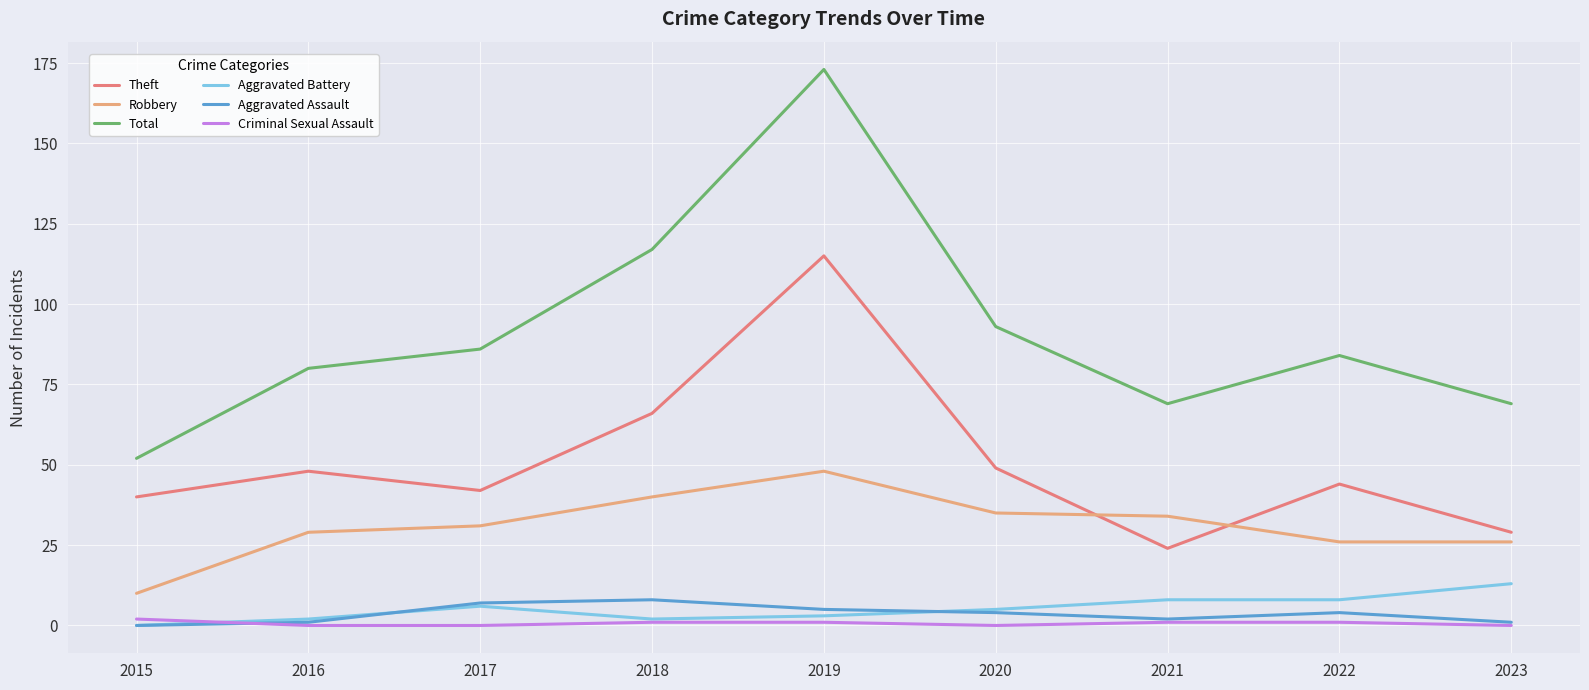

What is the approximate value of Total at 2018?

117